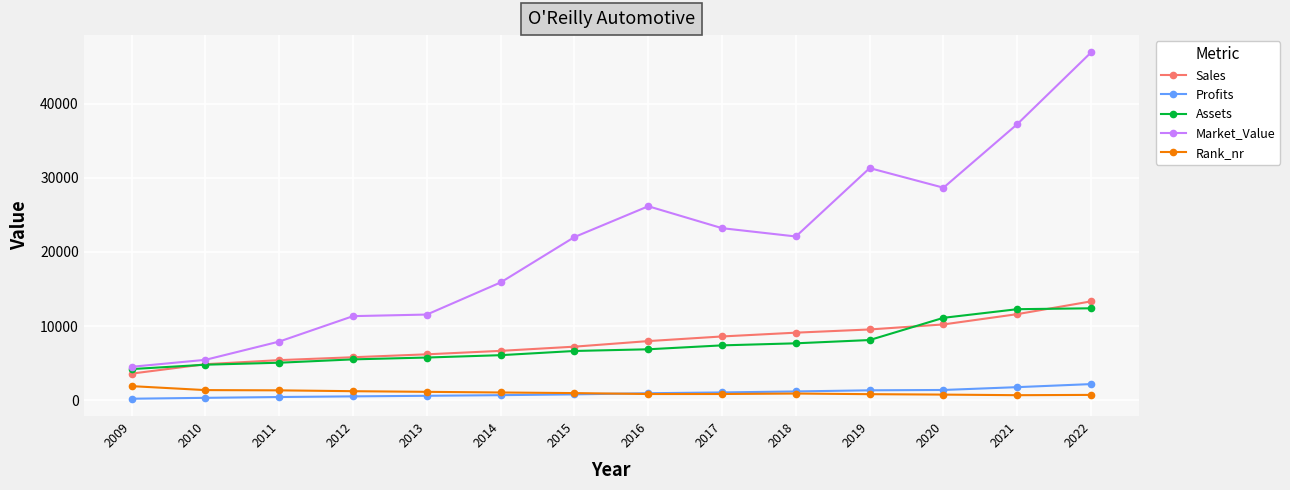

Does the chart have visible grid lines?

Yes